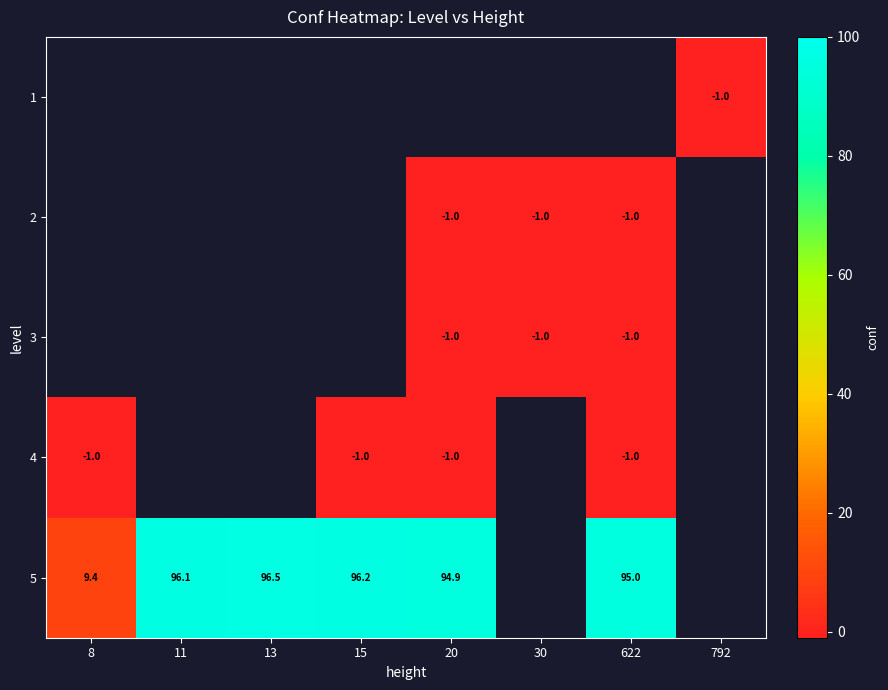

True or false: 4 has a value of -1.0 at 8.

True